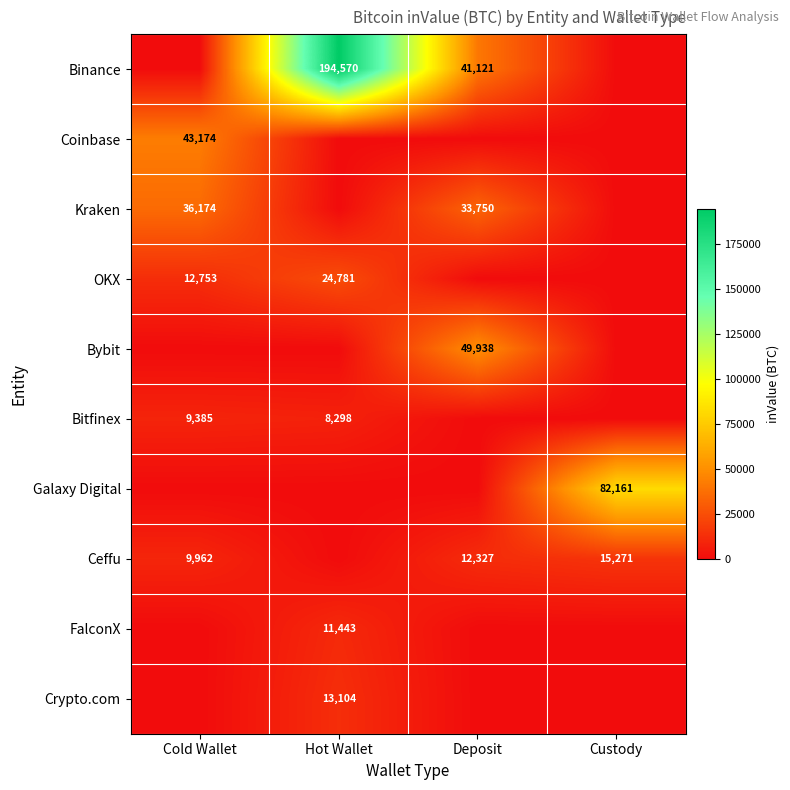

At which category does the chart reach its minimum across all series?

Cold Wallet